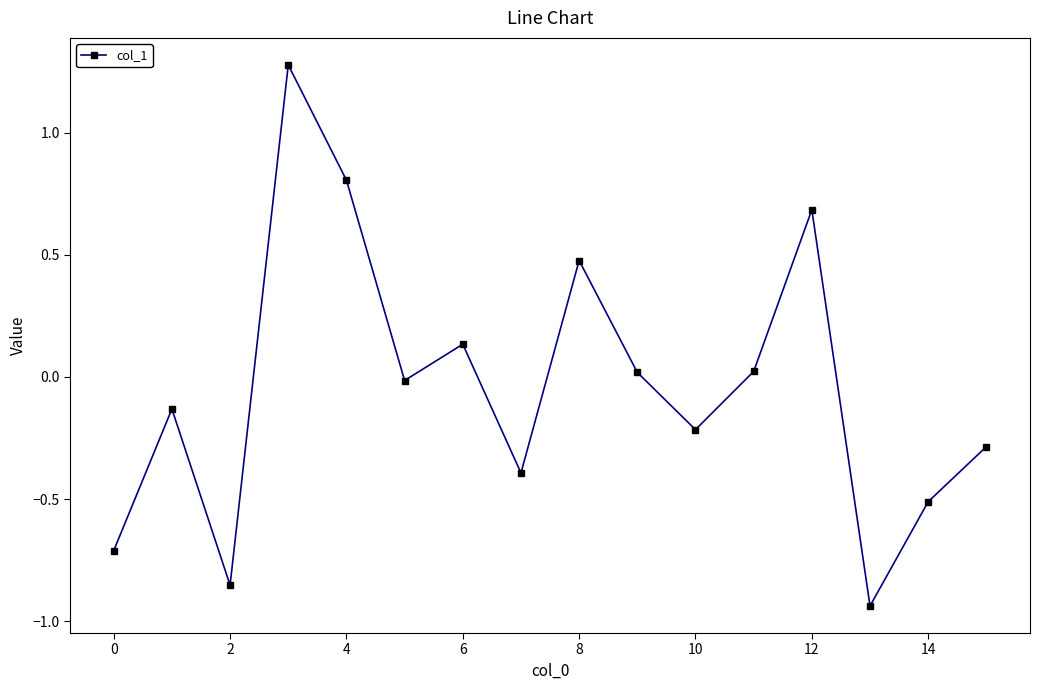

What is the sum of all values?

-0.6